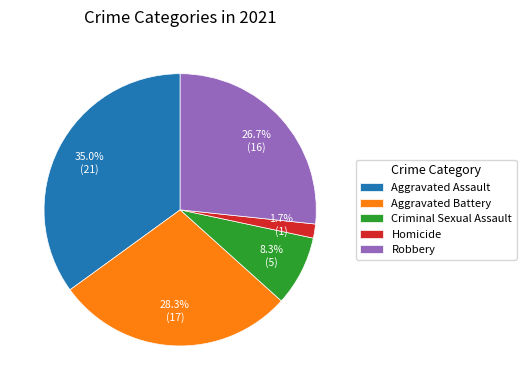

To the nearest percent, what is the combined percentage of Homicide and Criminal Sexual Assault?

10%